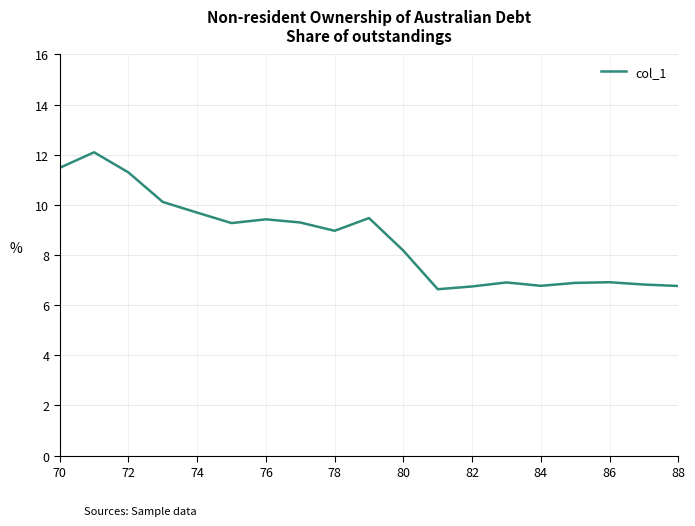

What is the minimum value shown in the chart?

6.6